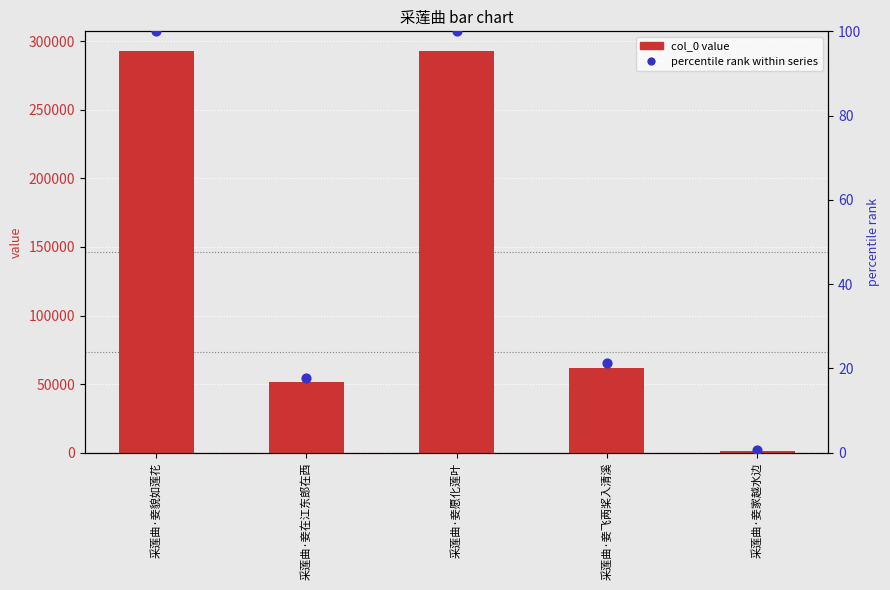

Which series contains the lowest Y value?

percentile rank within series